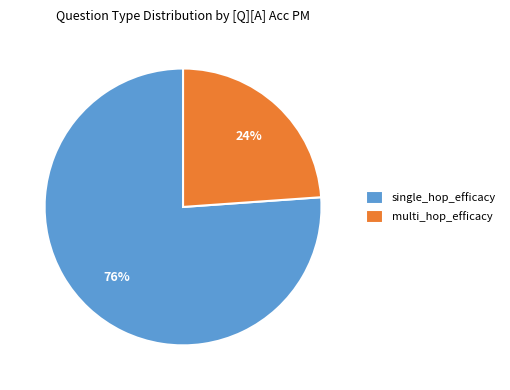

Is single_hop_efficacy the majority of the pie?

Yes